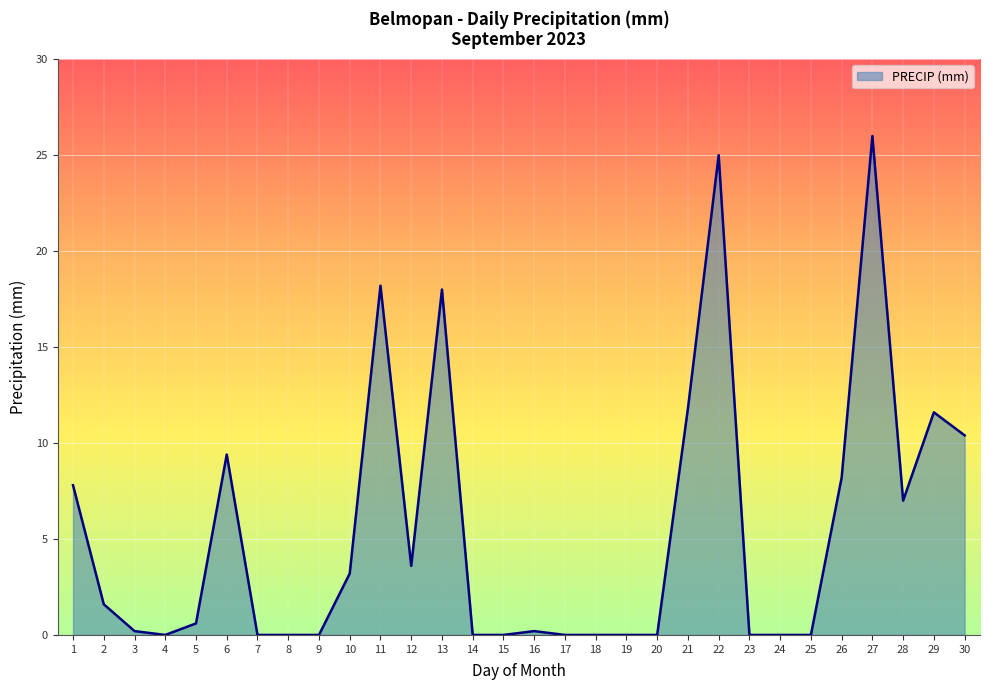

What is the difference between the values at 27 and 11?

7.8